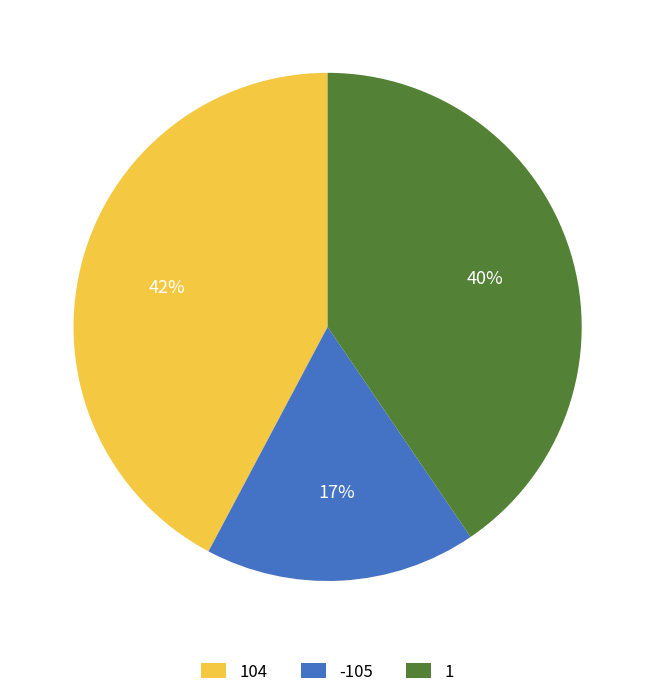

Which has a higher value, 1 or 104?

104